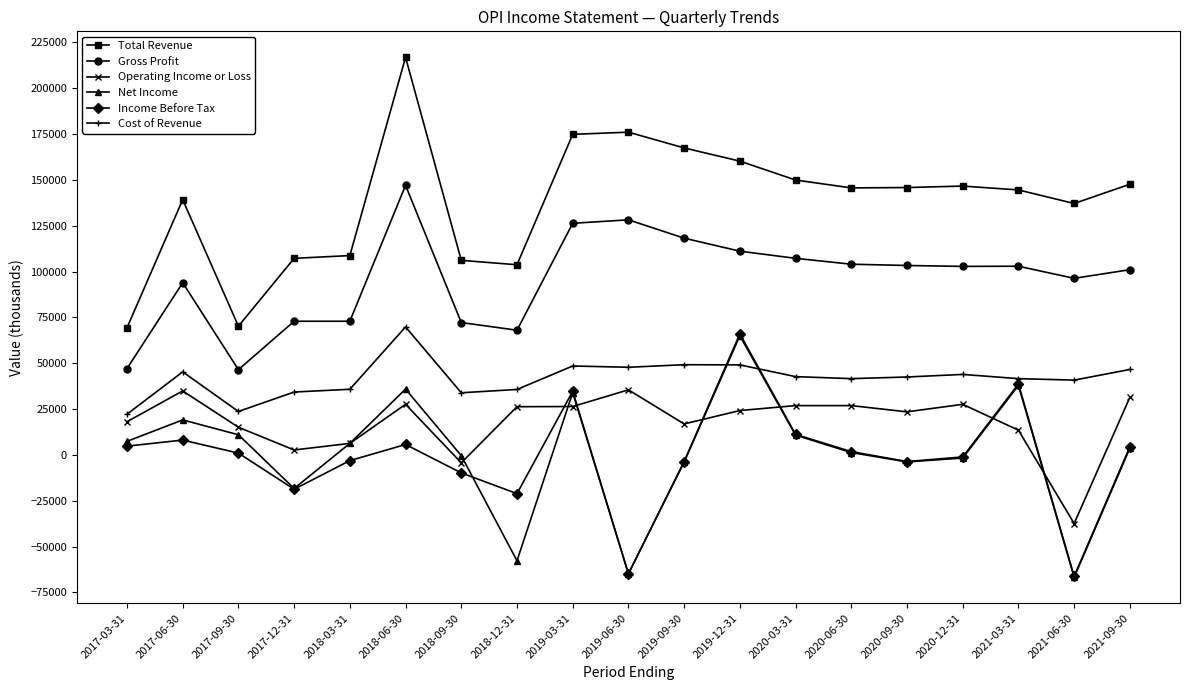

Between 2019-03-31 and 2021-03-31, which series saw the biggest shift?

Total Revenue